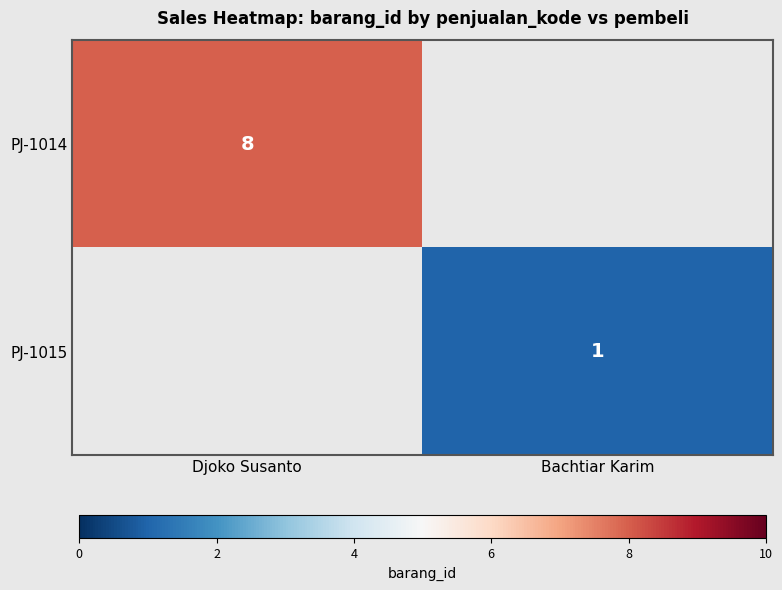

Is it true that PJ-1014 equals 8 at Djoko Susanto?

True